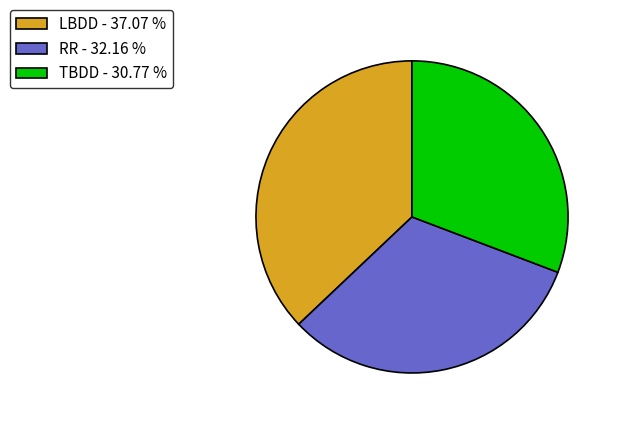

Is there a majority slice in this chart?

No